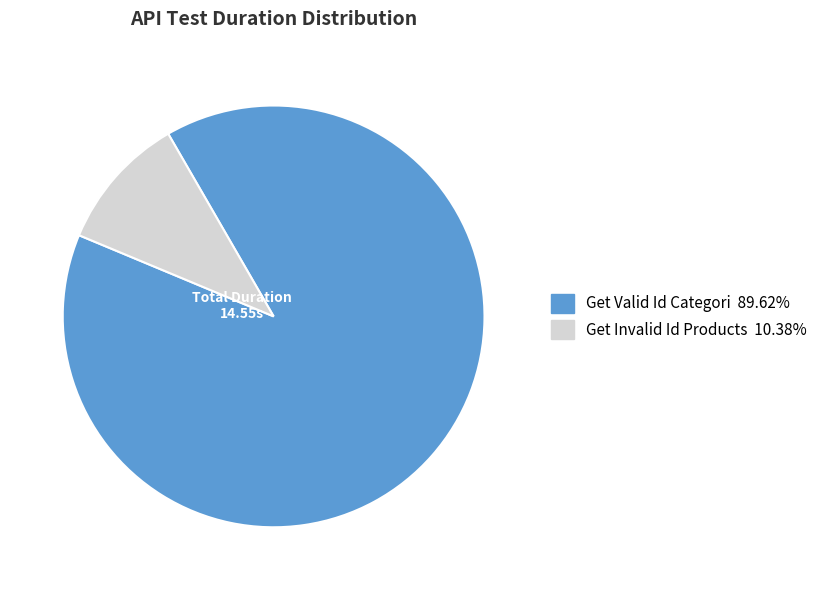

What is the majority slice?

Get Valid Id Categori